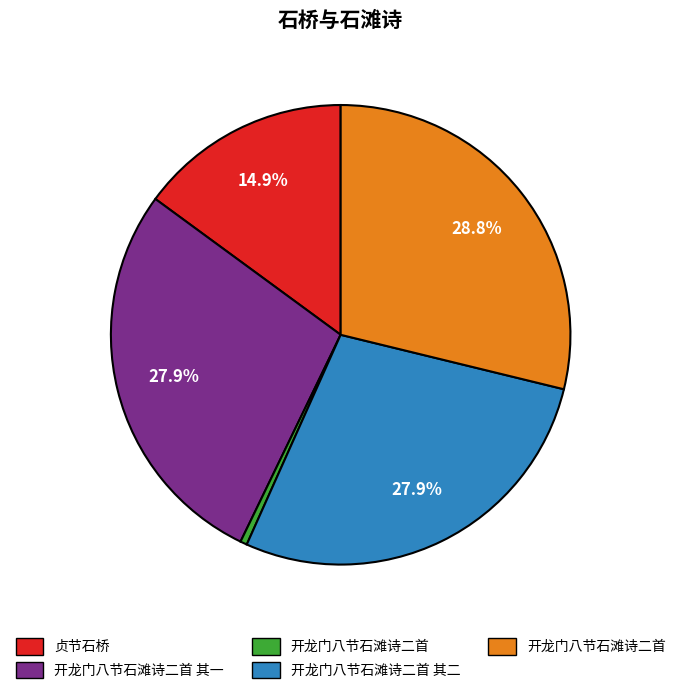

Does any single category account for the majority?

No